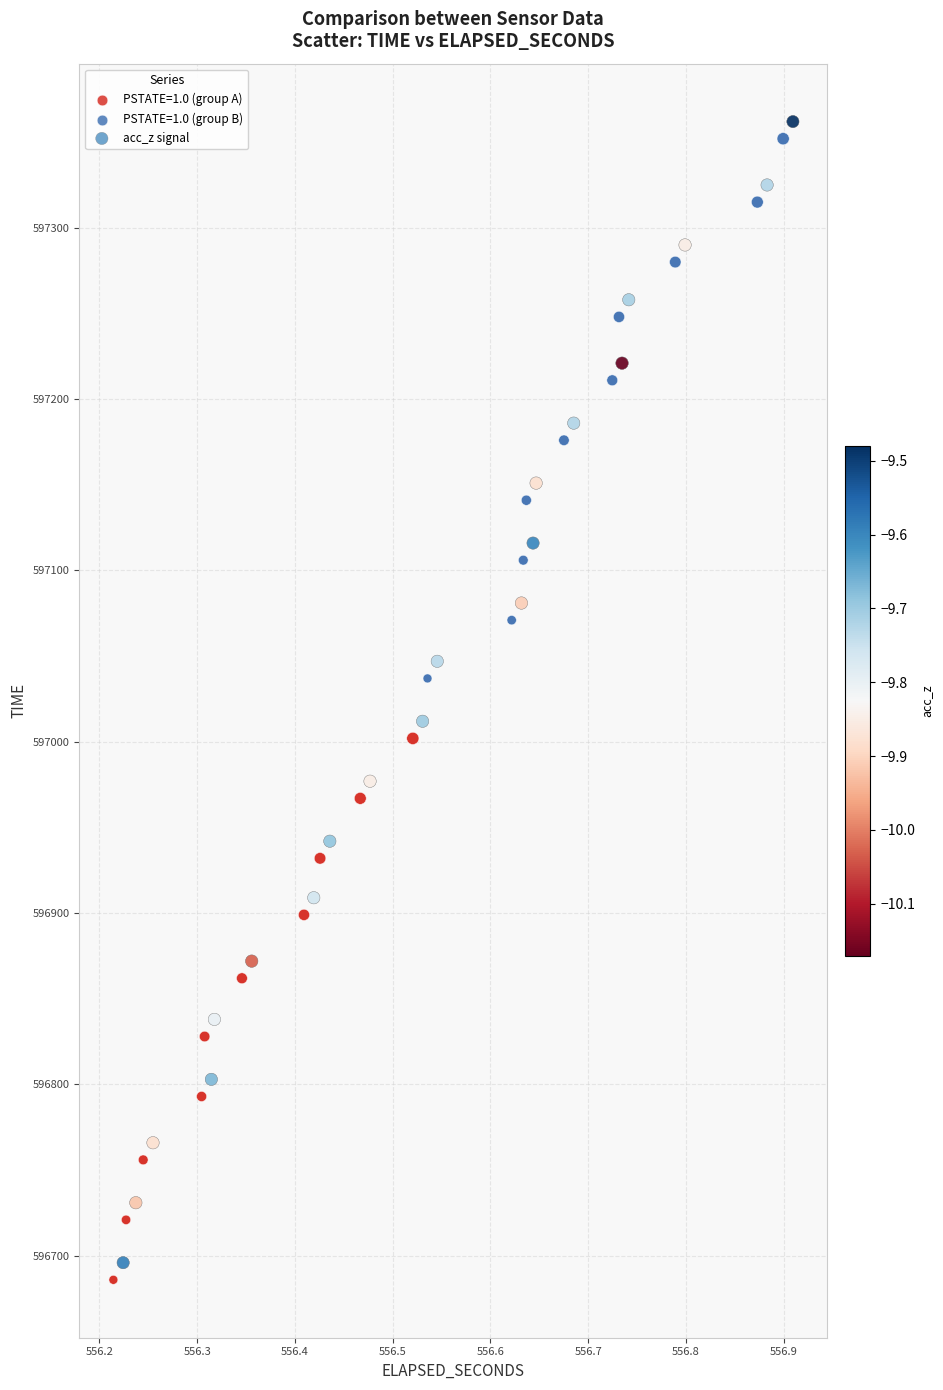

Which series has the largest Y range (max minus min)?

acc_z signal